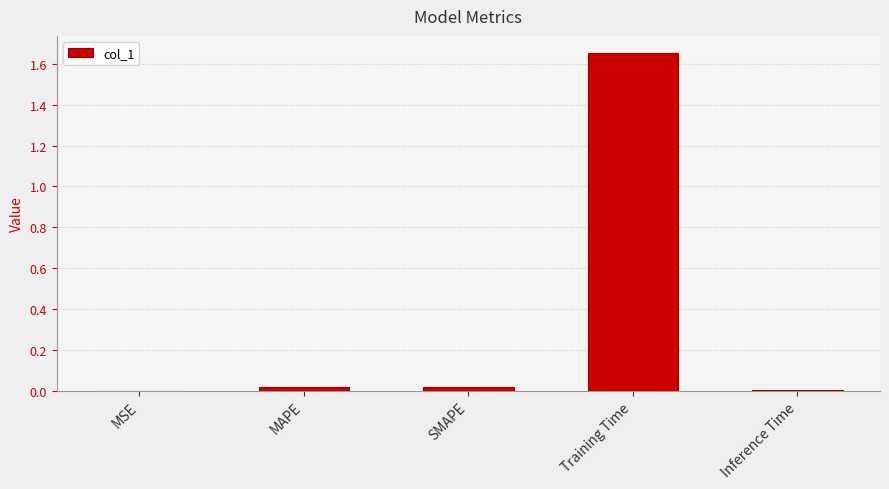

Does the chart contain stacked bars?

No